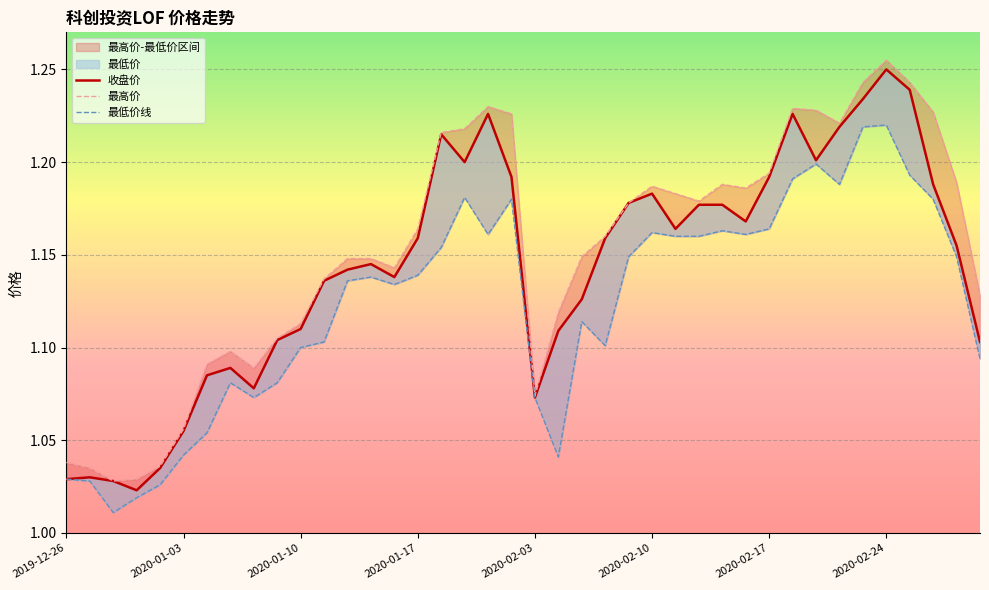

What is the average value of the 最高价 series?

1.2